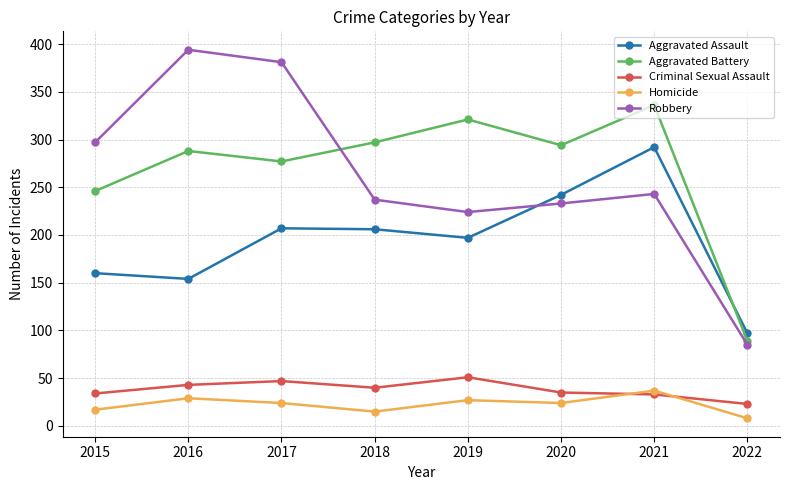

Which series has the widest spread of values?

Robbery